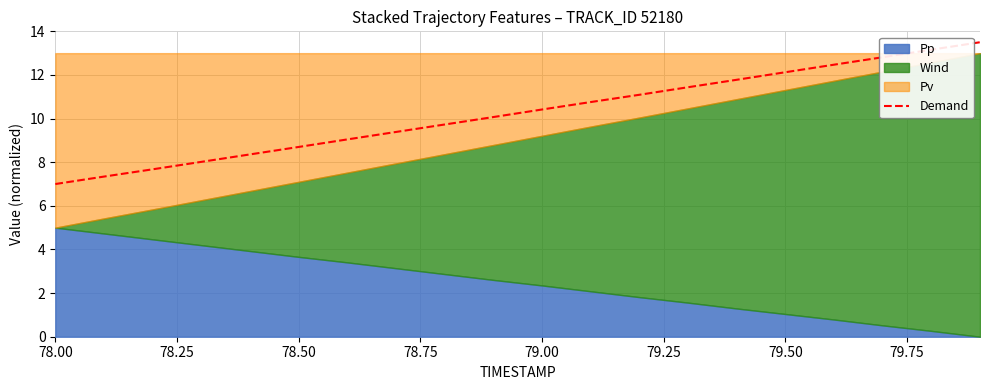

True or false: Demand has a value of 5.3 at 78.50.

False